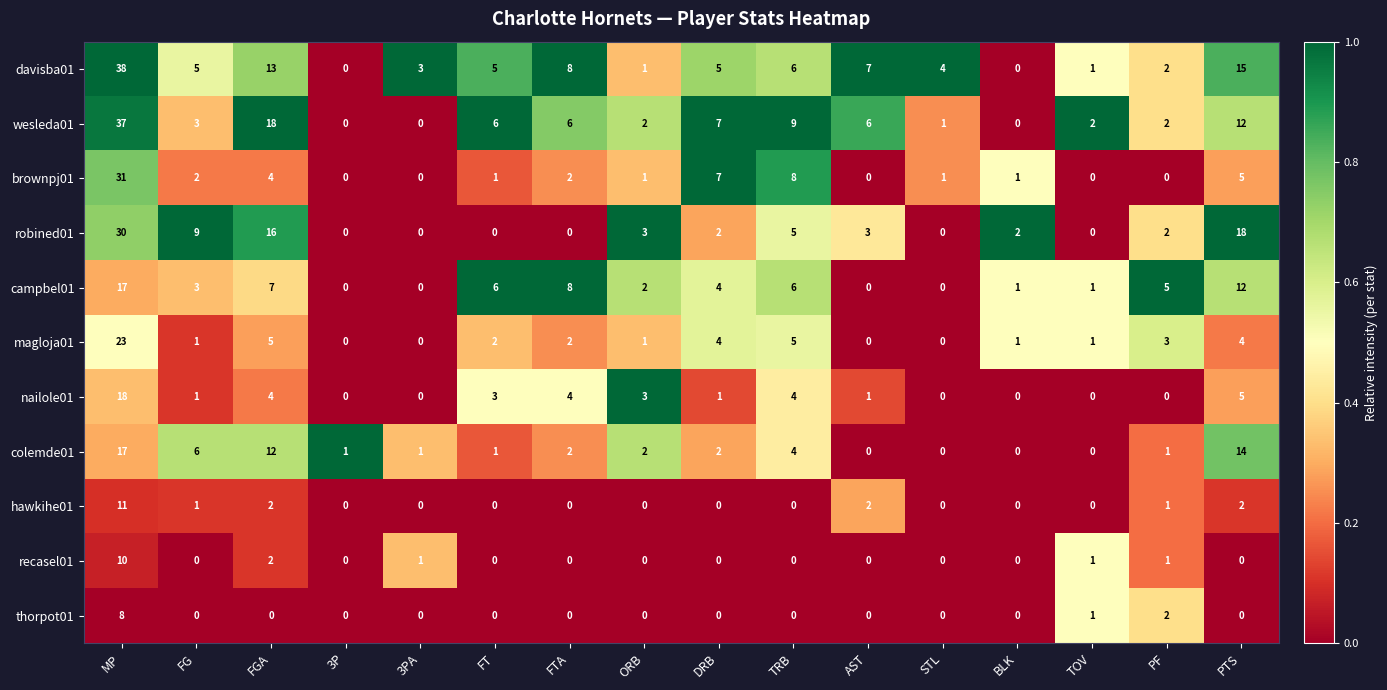

What is the sum of all recasel01 values?

15